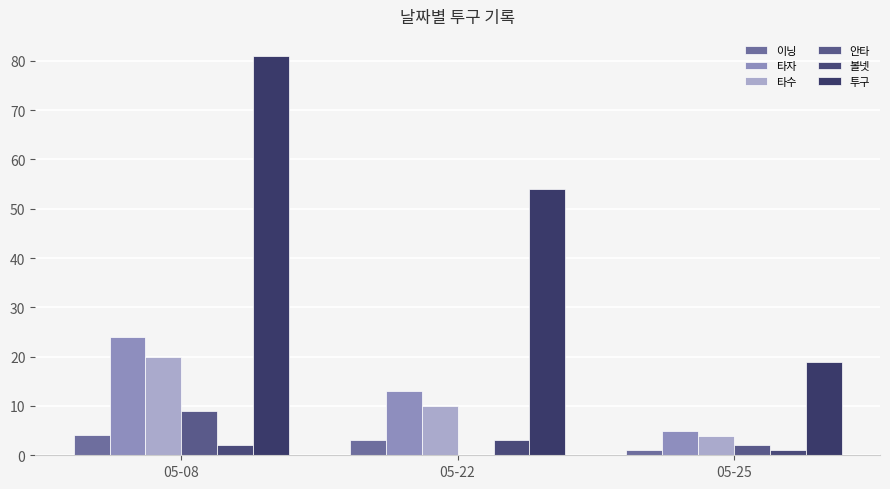

What are all the series names shown in the legend?

이닝, 타자, 타수, 안타, 볼넷, 투구